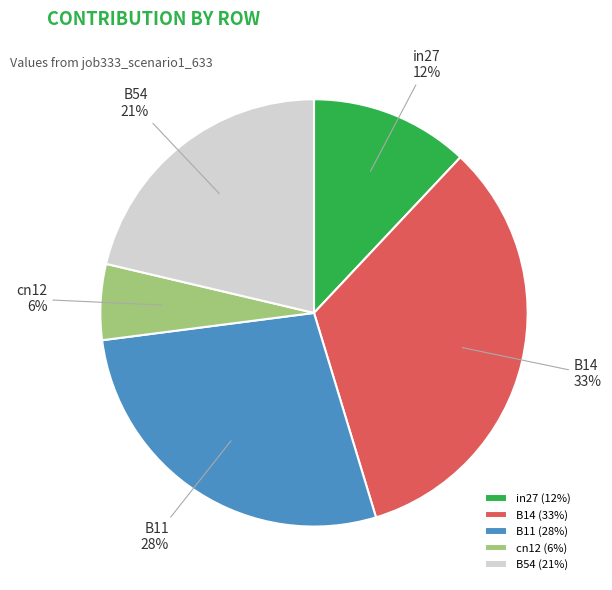

Is the sum of B54 and in27 greater than half?

No